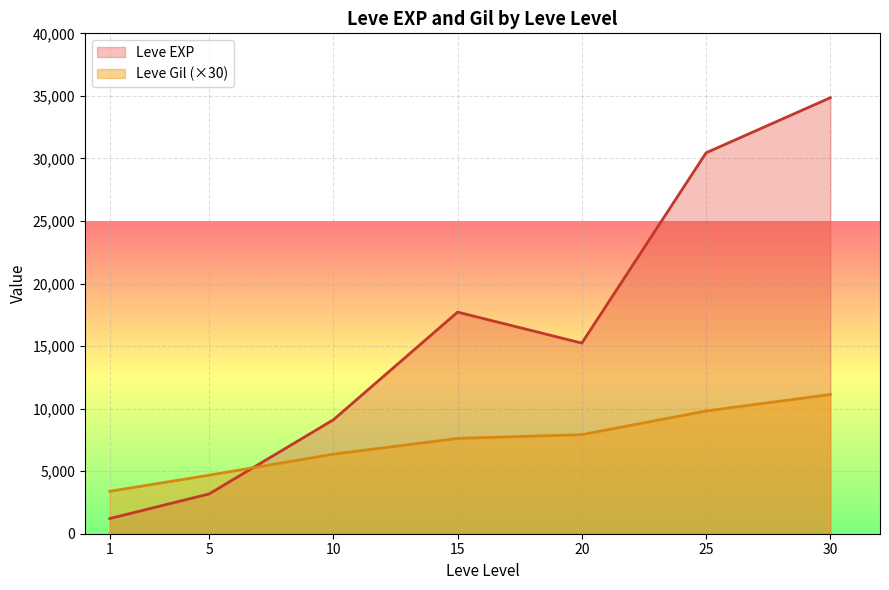

How many interior local peaks does the Leve EXP series have?

1